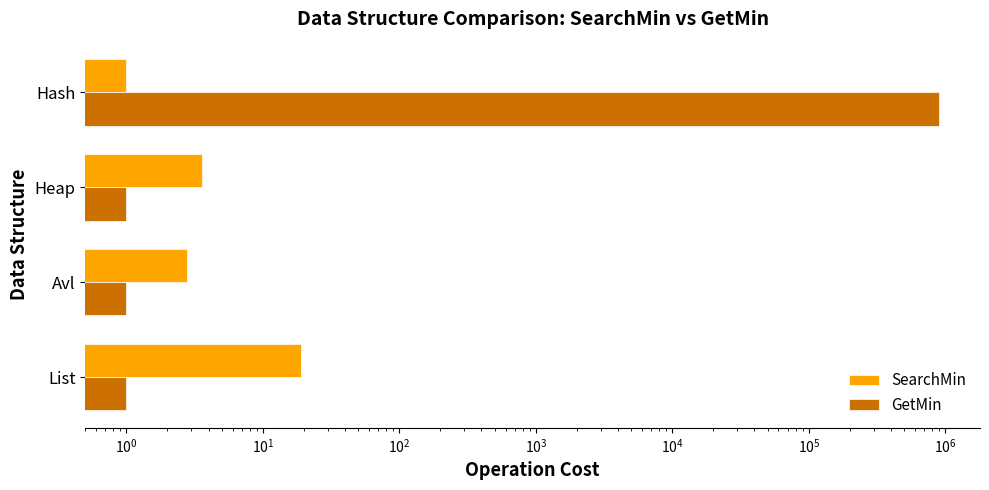

Reading left to right, list all the values displayed in this chart.

SearchMin: 19.0	2.8	3.6	1.0
GetMin: 1.0	1.0	1.0	905490.6